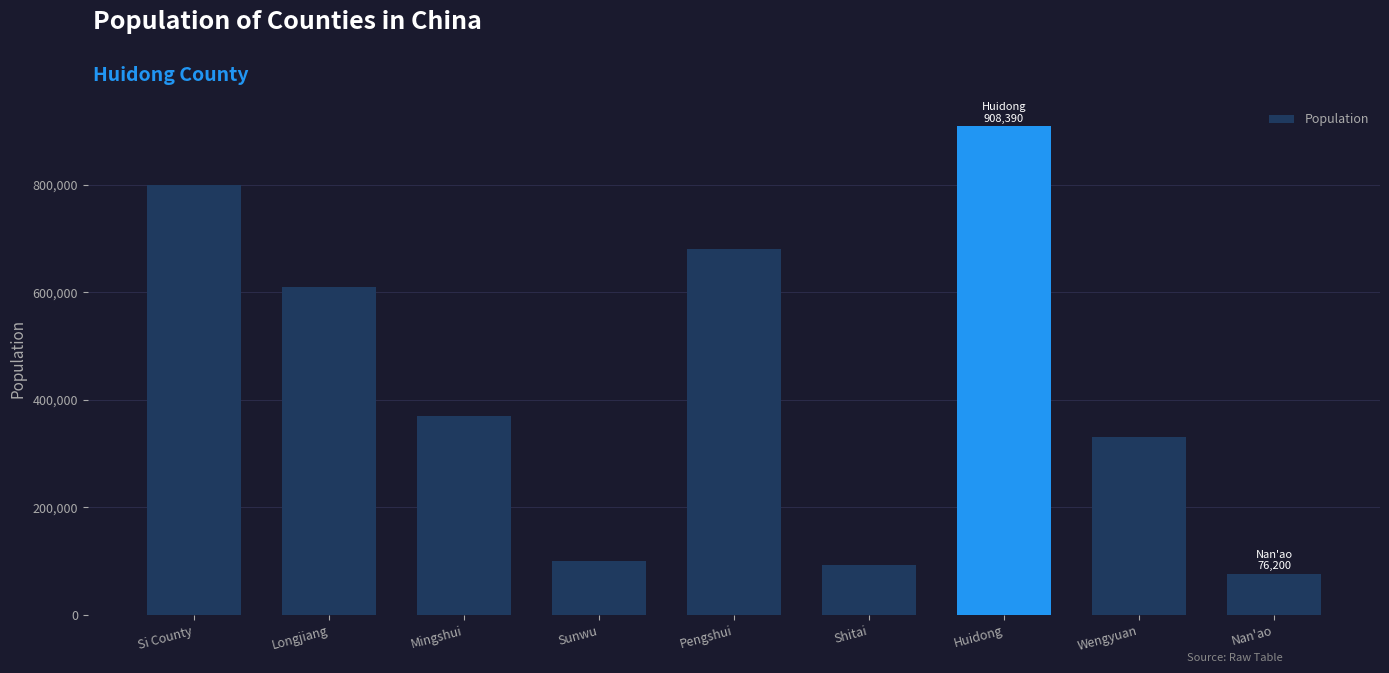

True or false: the data shows 30832 at Sunwu.

False